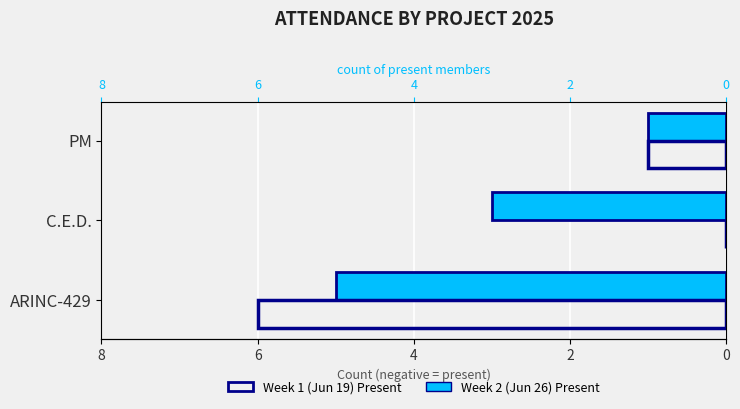

What is the lowest value of the Week 2 (Jun 26) Present series?

-5